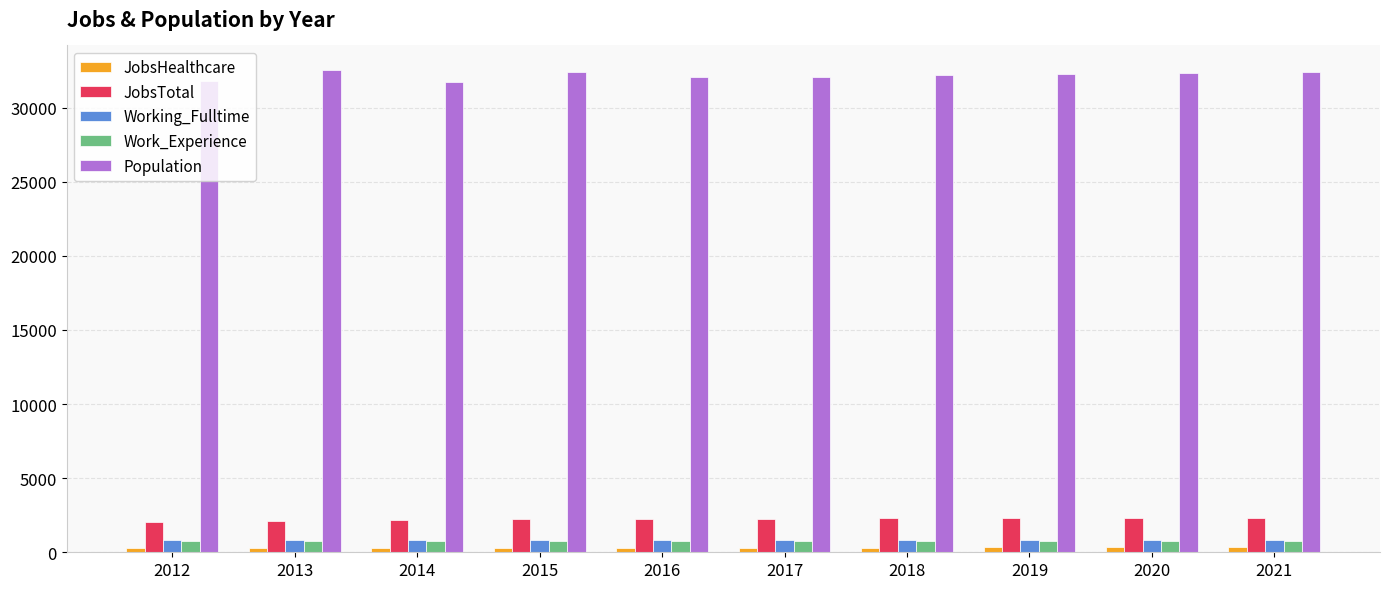

What is the difference between the maximum and minimum values in the Population series?

858